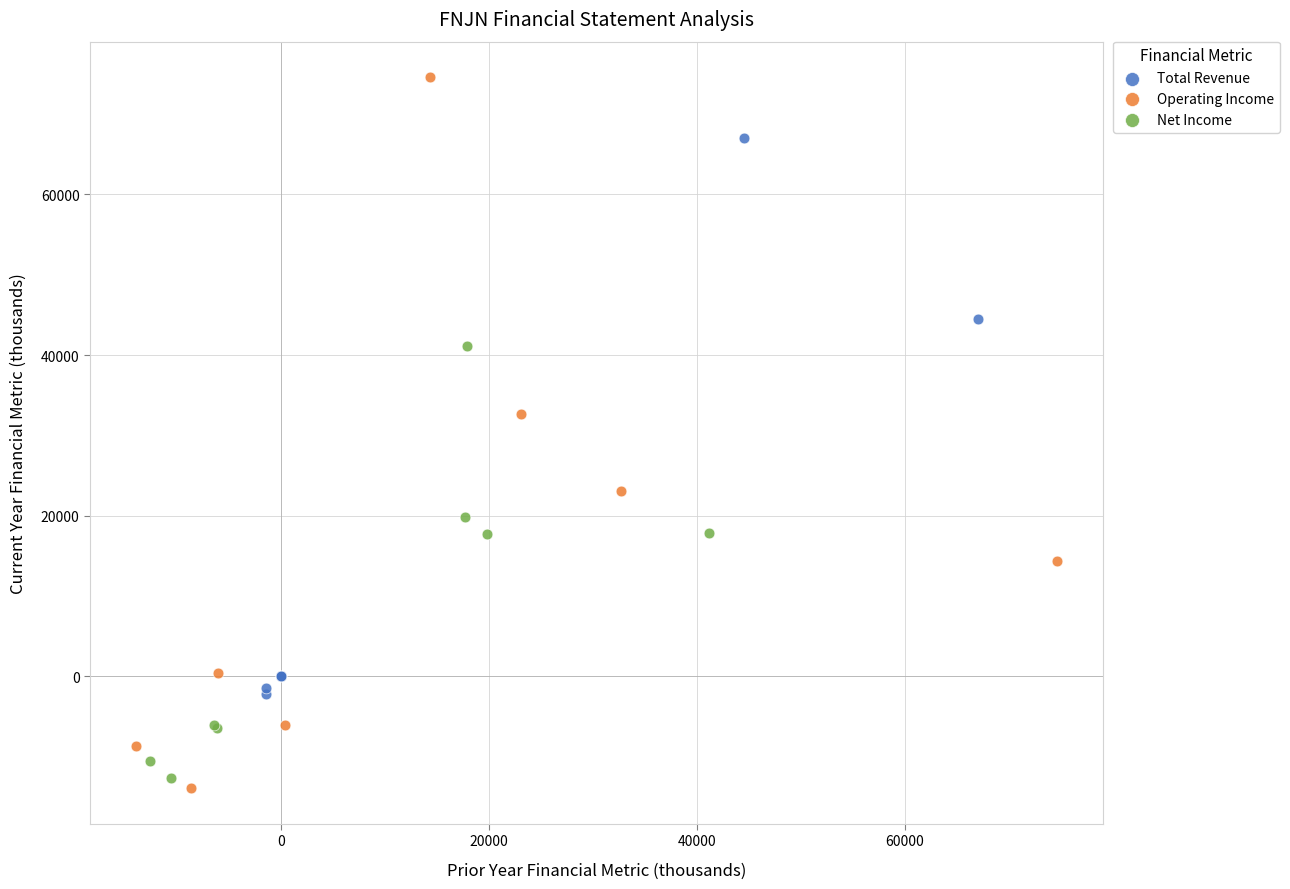

Which series reaches the minimum Y coordinate?

Operating Income